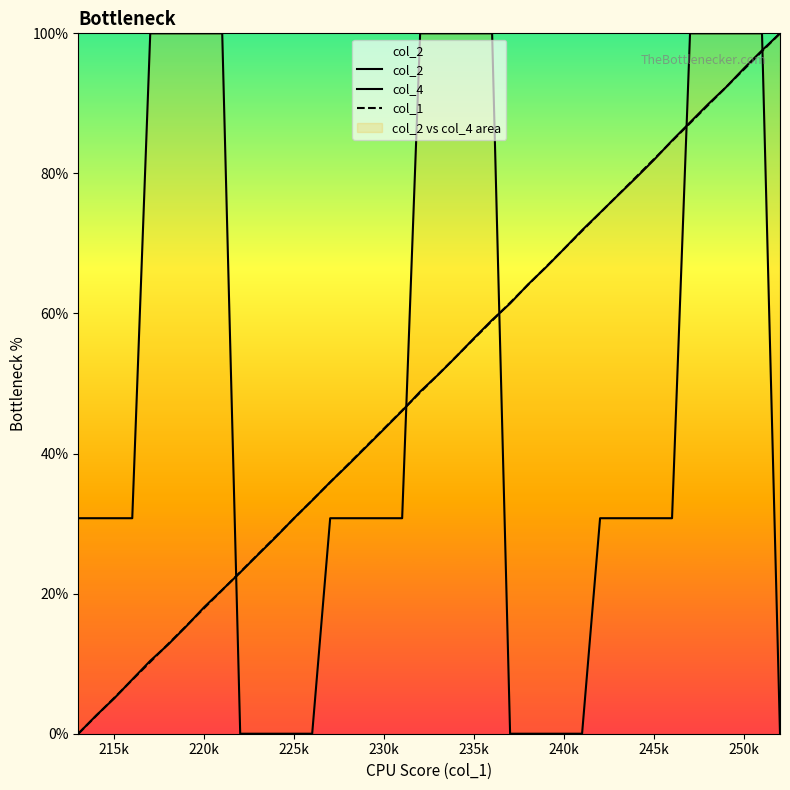

What is the average value of the col_1 series?

50.0